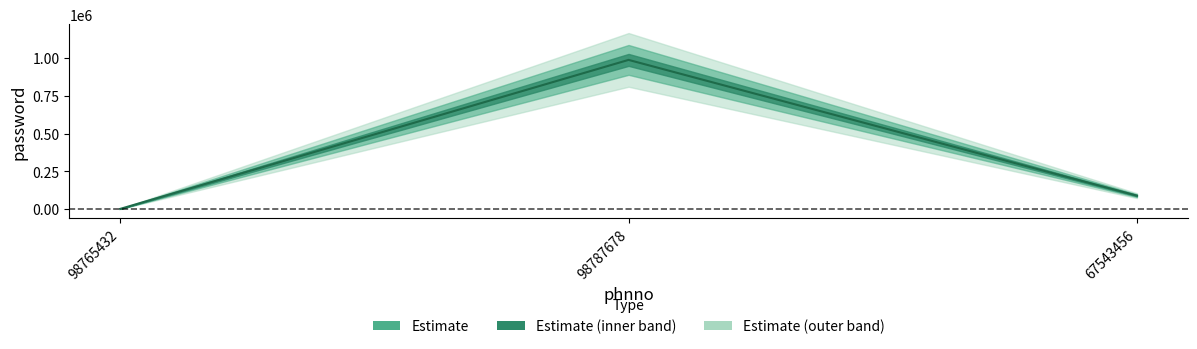

What is the label of the 2nd point from the right?

98787678